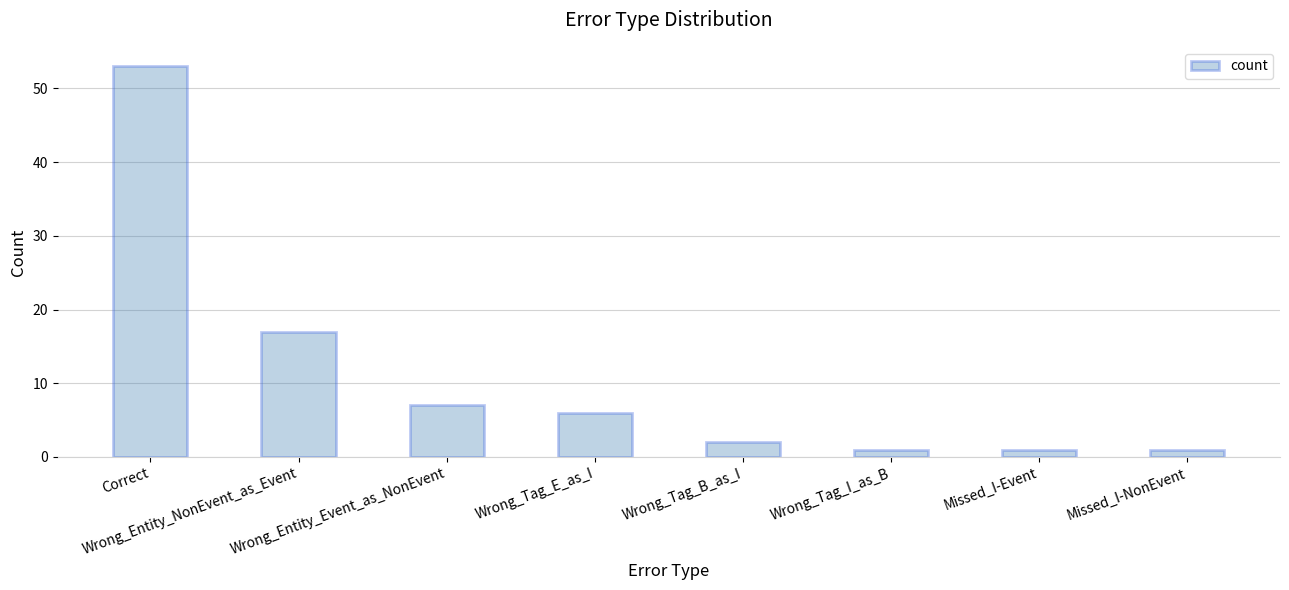

What is the sum of all values?

88